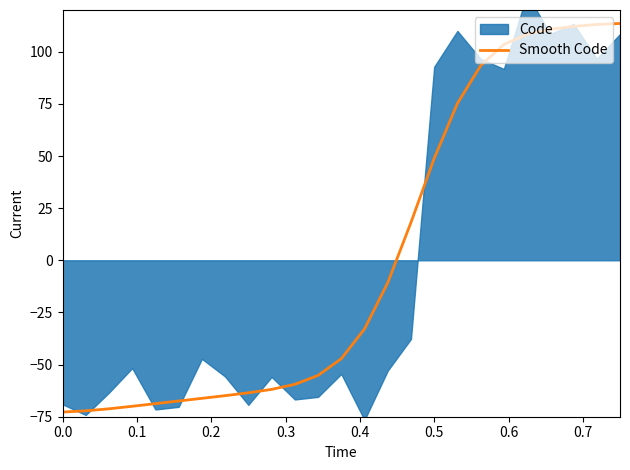

What is the highest value of the Smooth Code series?

113.5